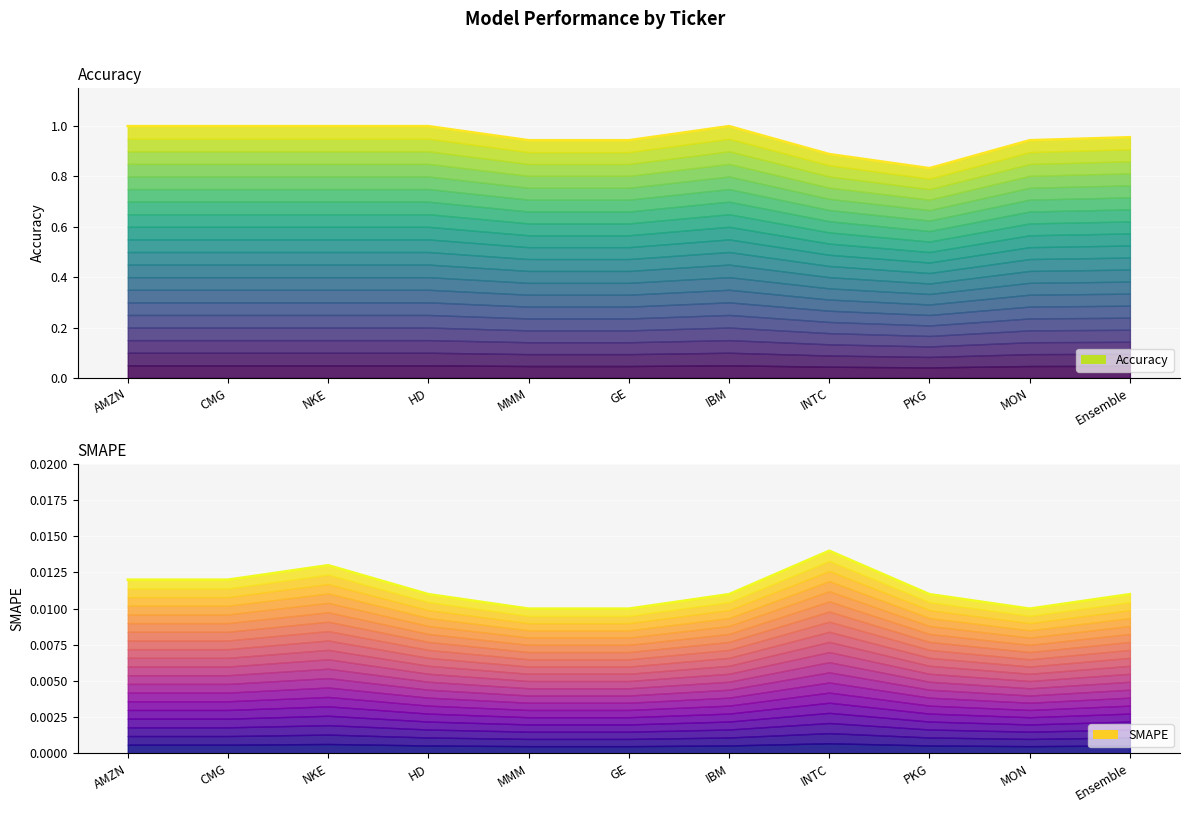

What is the total value across all series at IBM?

1.0